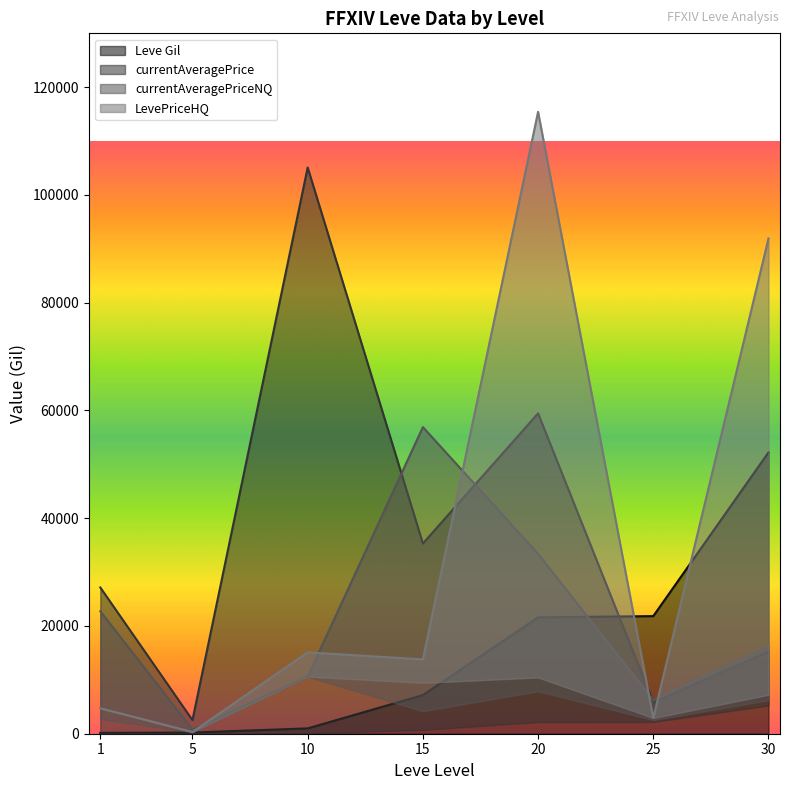

Is it true that currentAveragePriceNQ equals 17531.7 at 20?

False